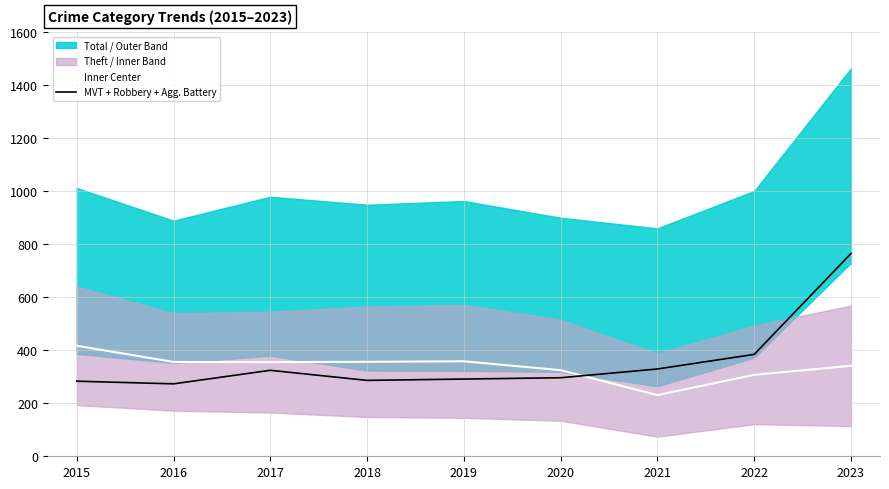

What is the highest value of the Inner Center series?

416.5